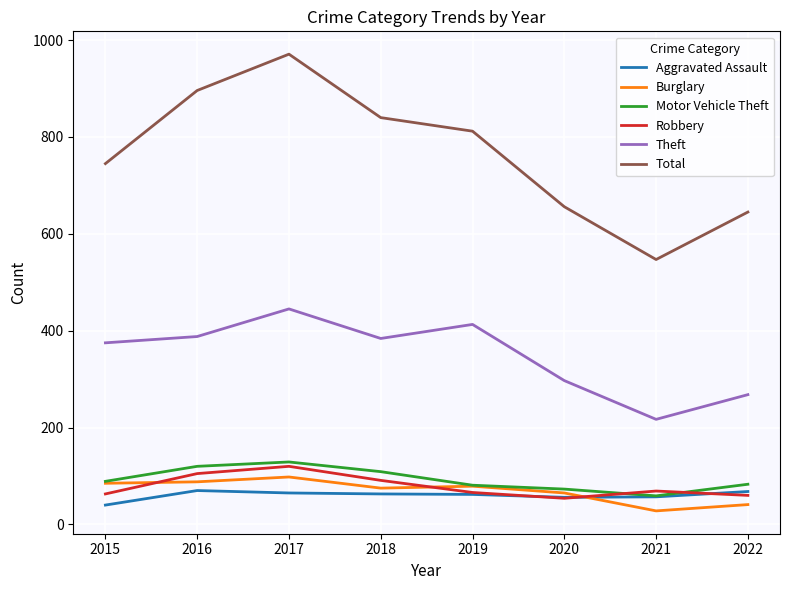

What is the lowest value of the Total series?

547